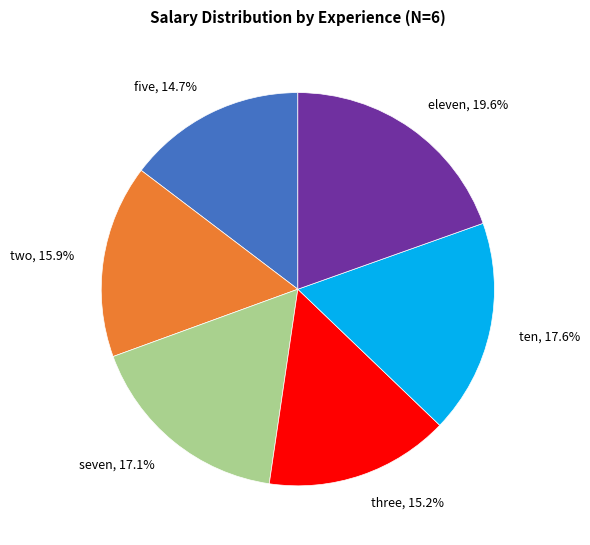

How much of the chart is everything except two?

84.1%